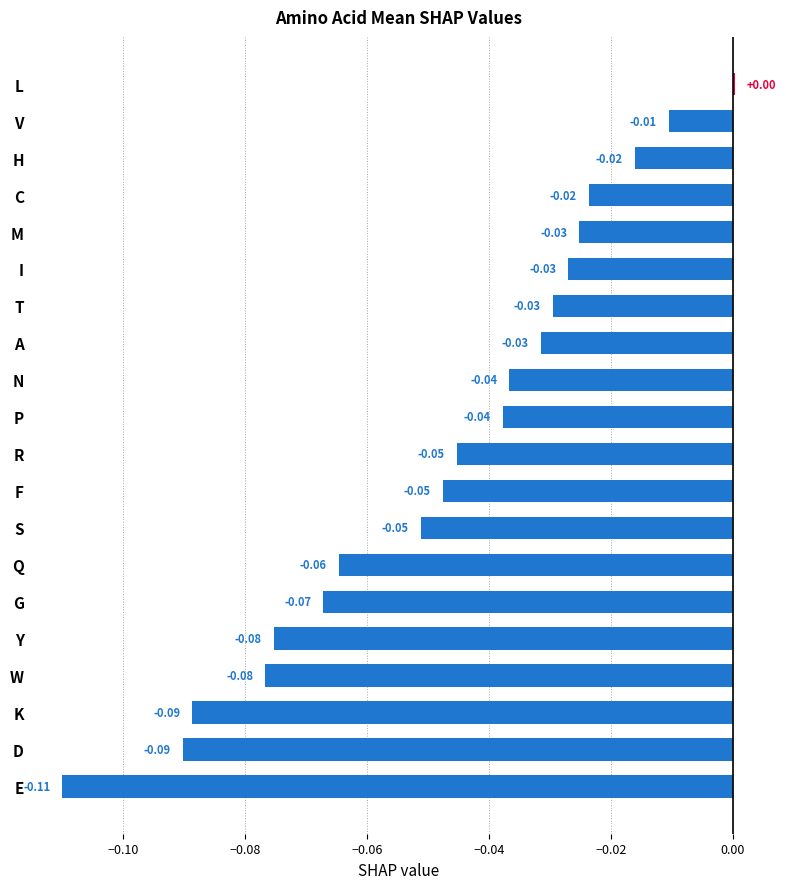

Which label corresponds to the largest value in the chart?

L